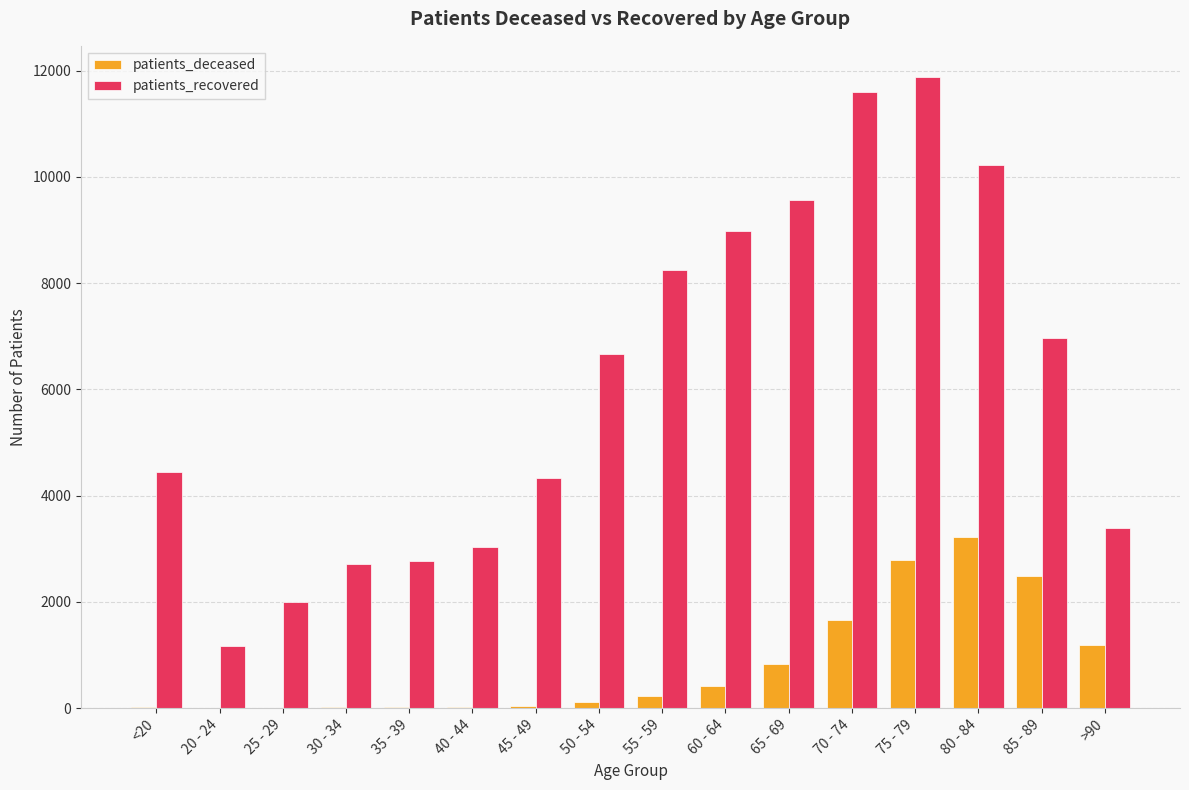

Does the chart contain stacked bars?

No